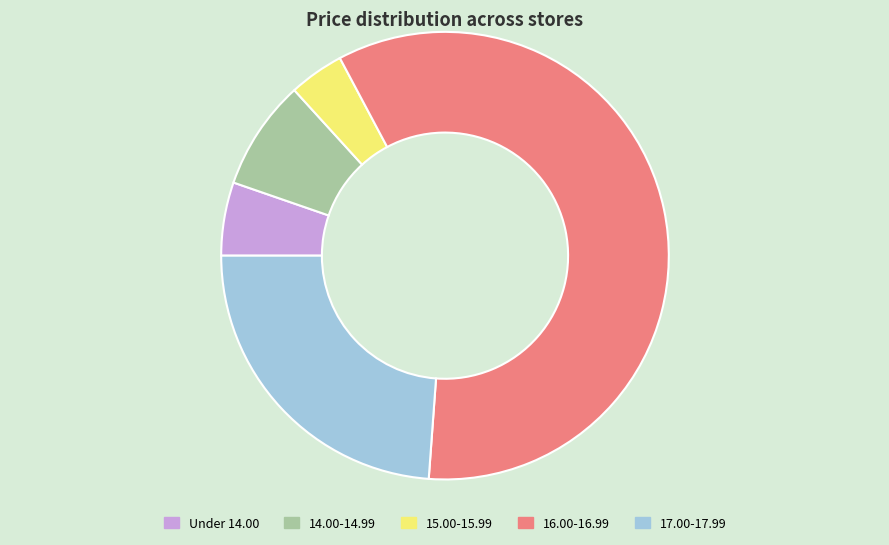

Does any single category account for the majority?

Yes